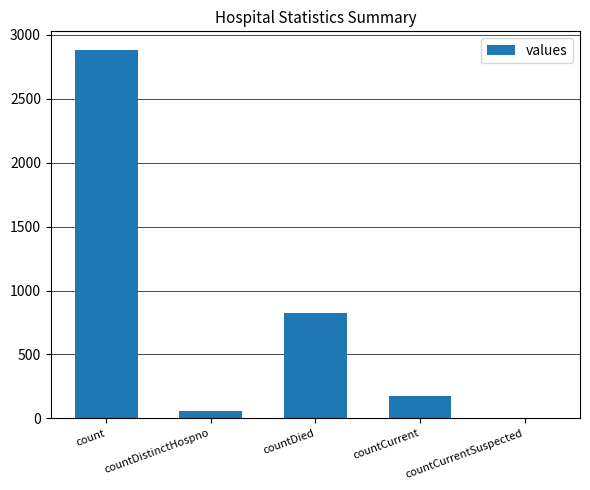

Is it true that the value at count is 2883?

True